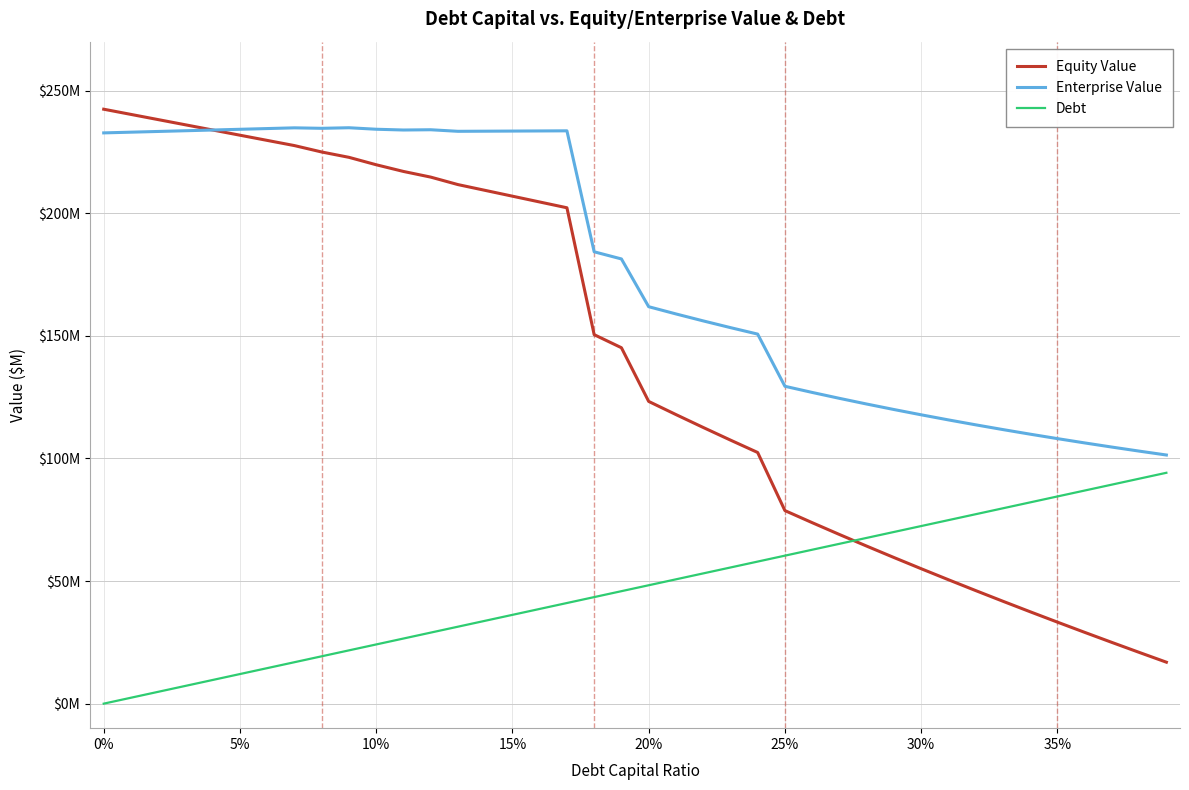

Is this an area chart (filled region under the line)?

No